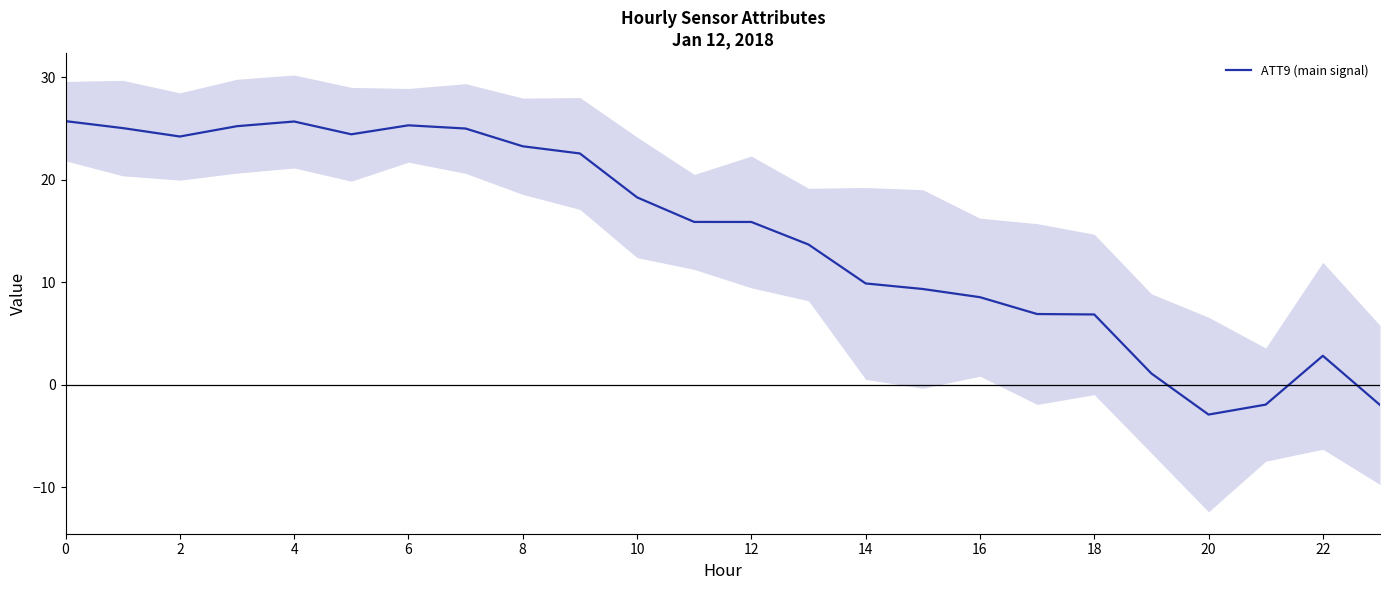

Is it true that the value at 21 is -1.2?

False